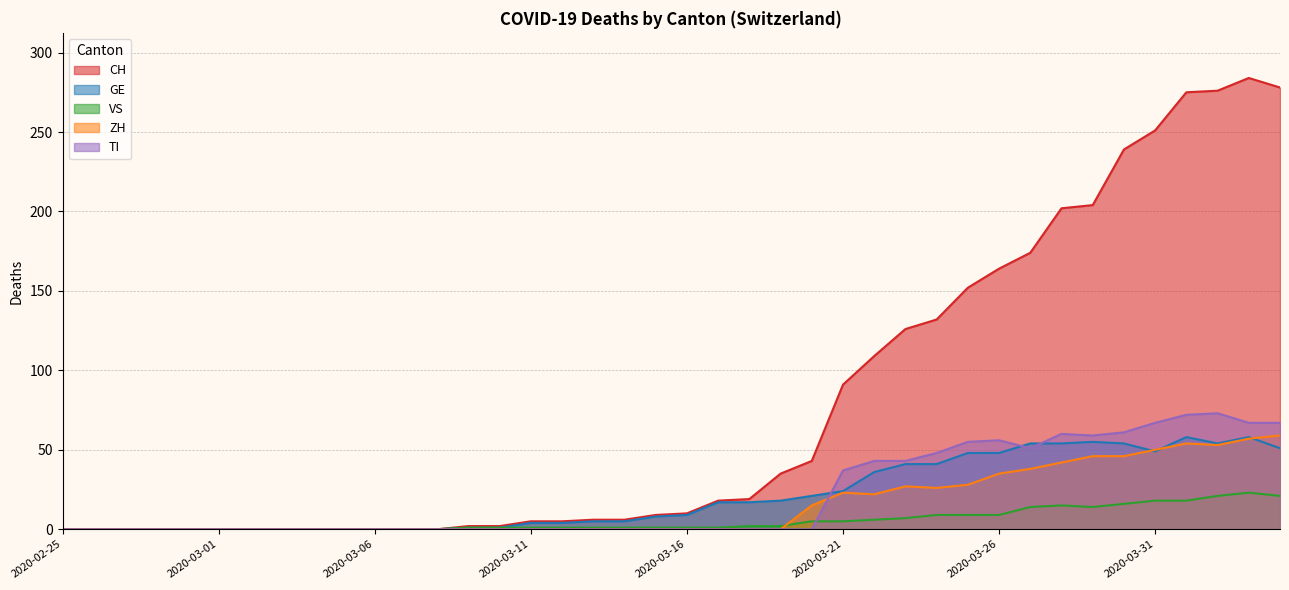

How many values in the GE series exceed 9?

19